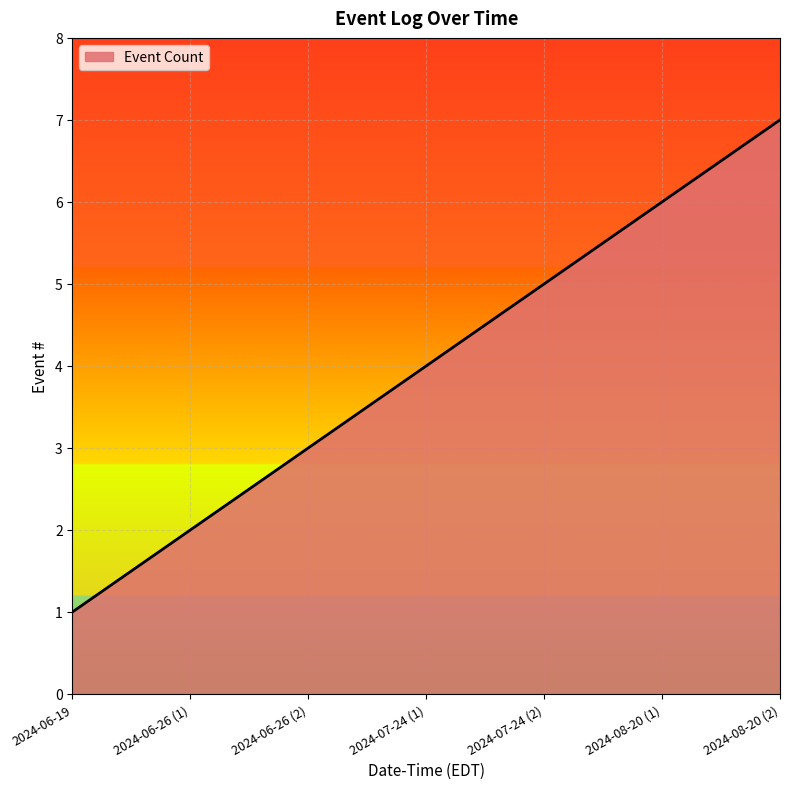

What is the difference between the maximum and minimum values?

6